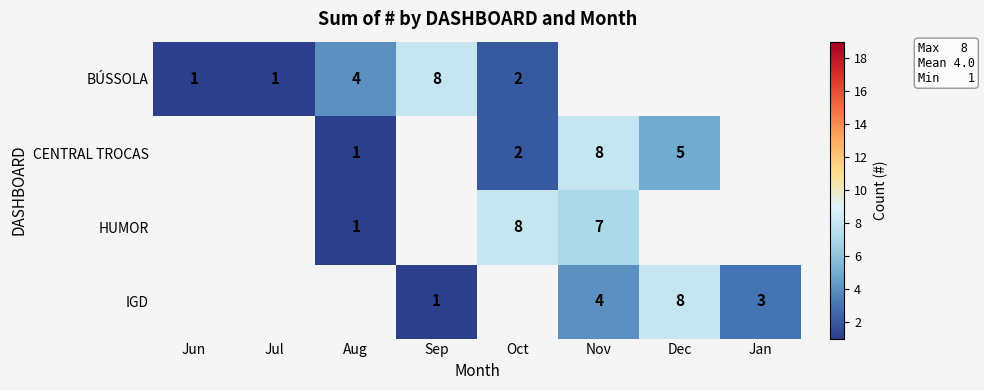

What is the minimum value shown in the chart?

1.0